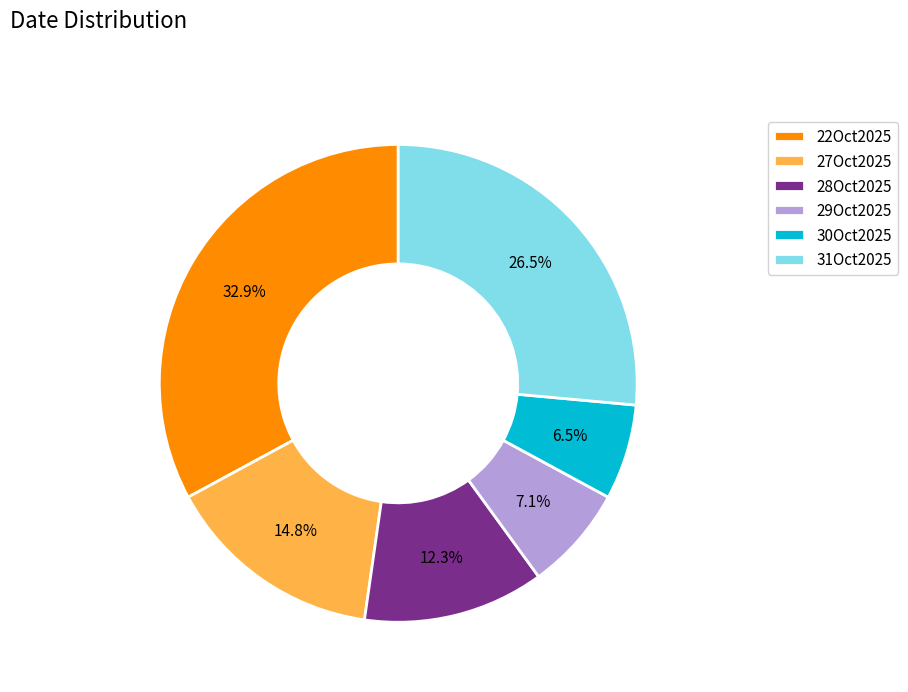

What portion of the pie excludes 31Oct2025?

73.5%